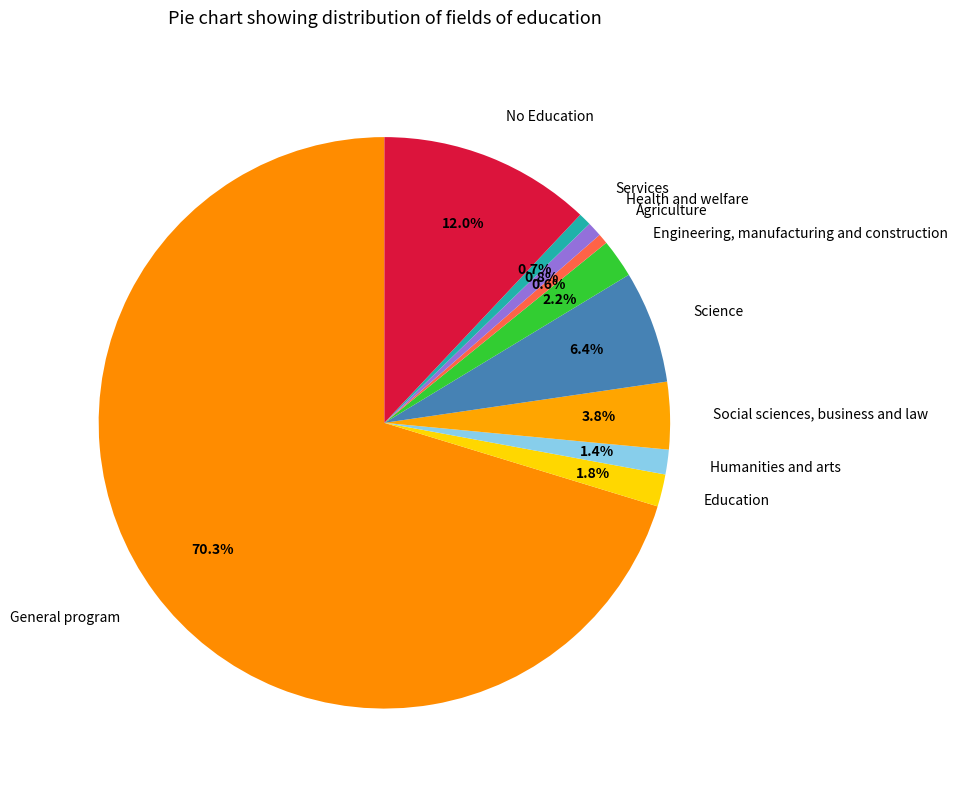

True or false: Humanities and arts accounts for 1% of the total.

True